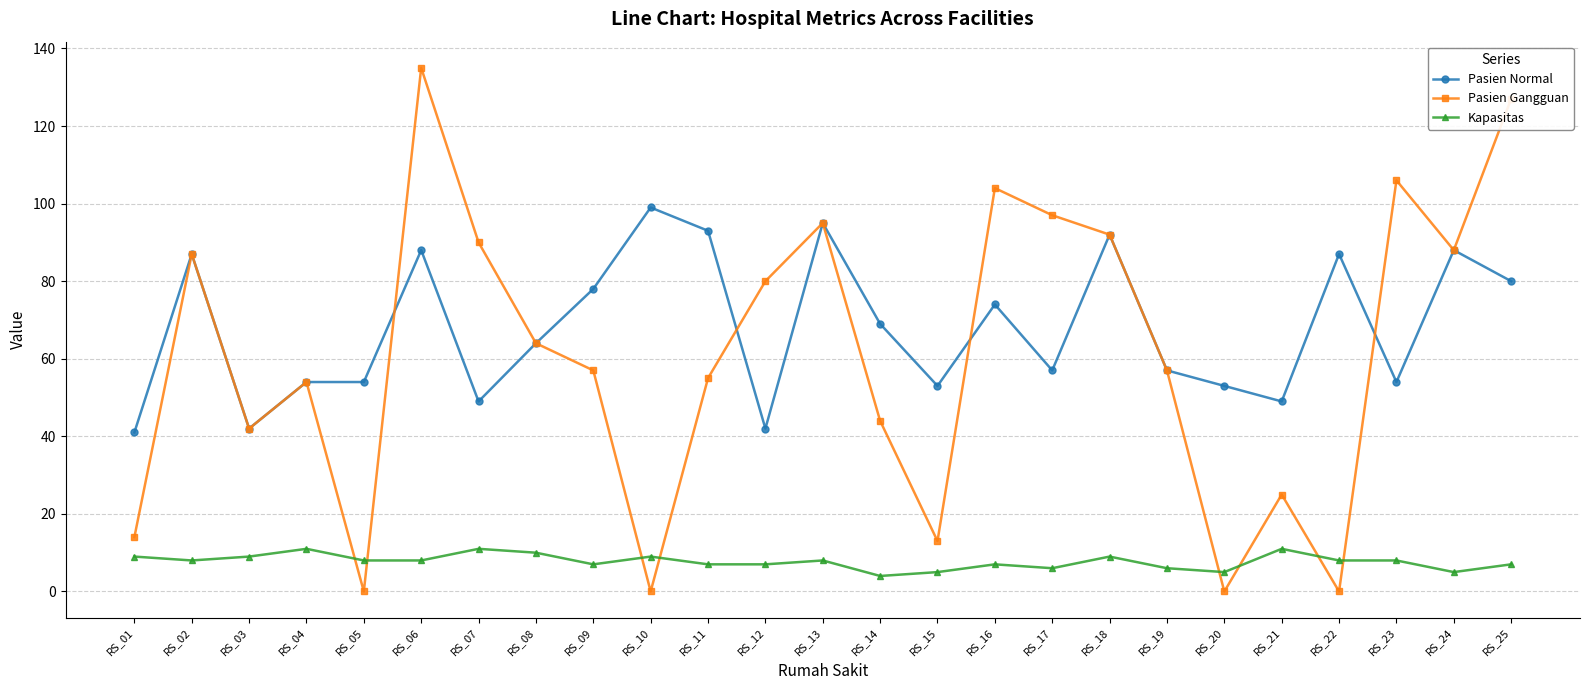

What is the highest value of the Kapasitas series?

11